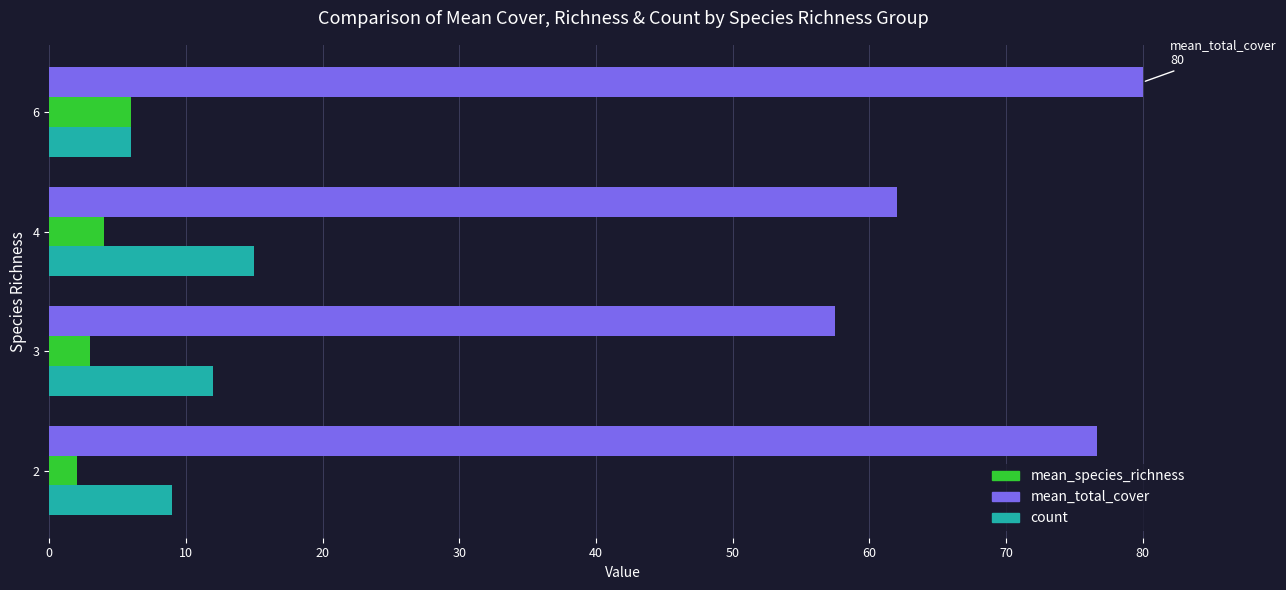

What is the difference between the highest and lowest values at 2?

74.7